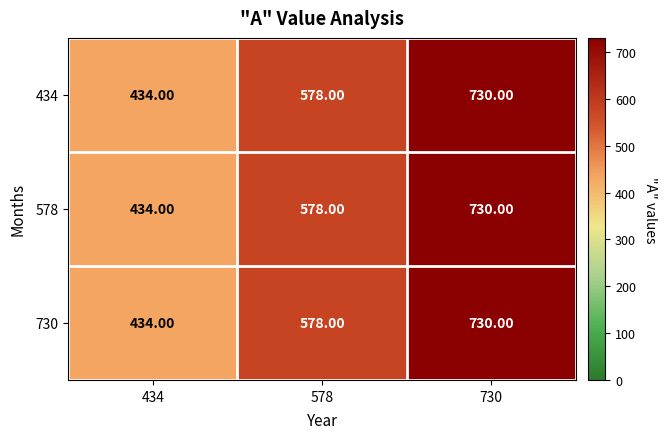

List the labels in order of 578 value, smallest first.

434, 578, 730